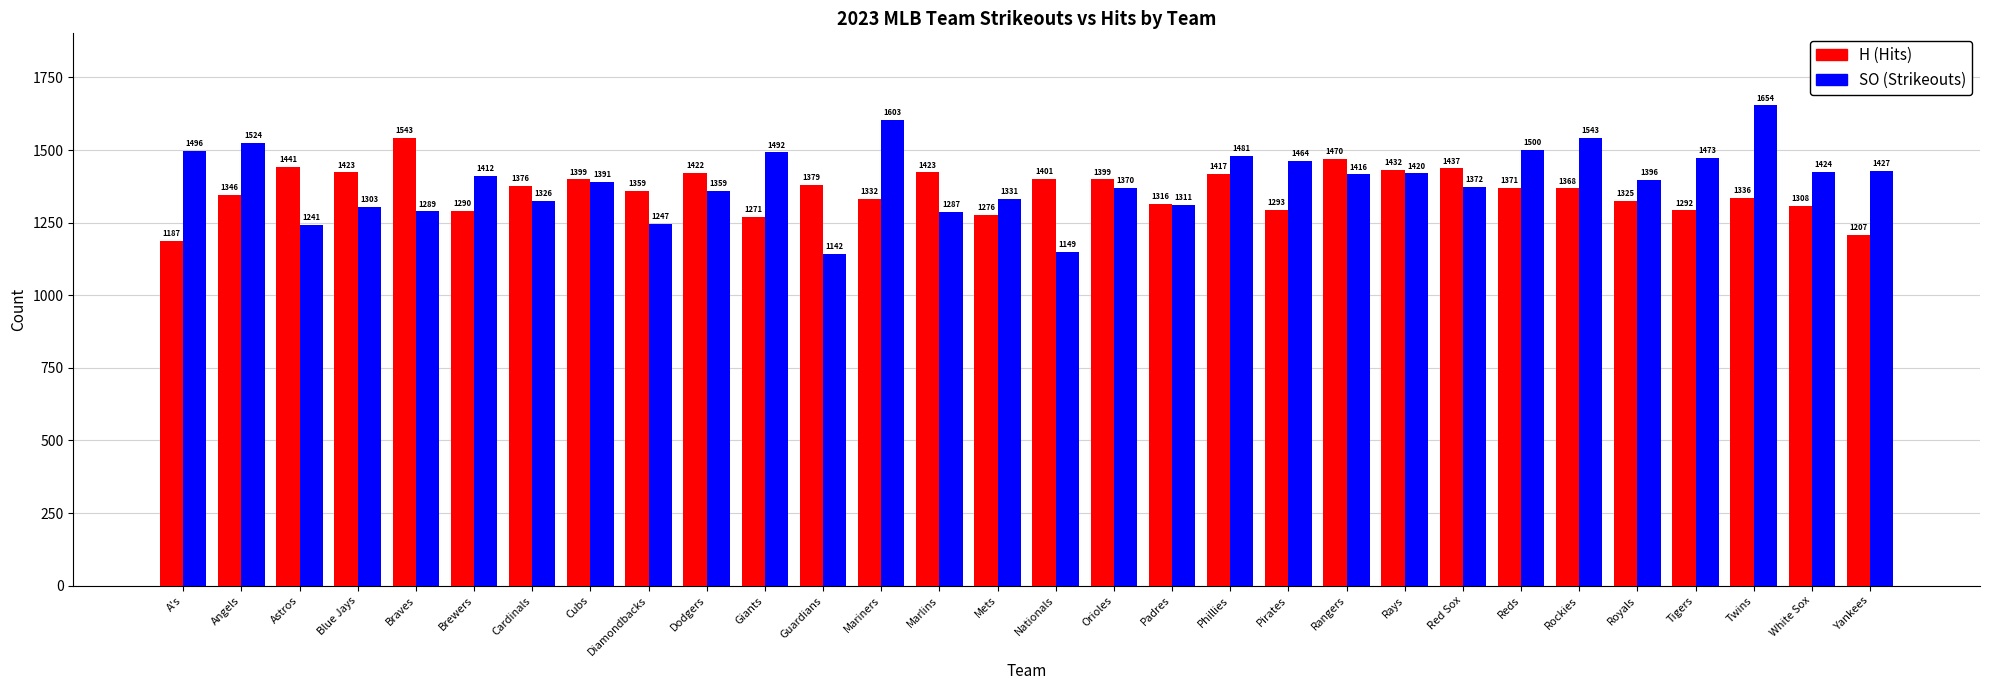

What is the minimum value shown in the chart?

1142